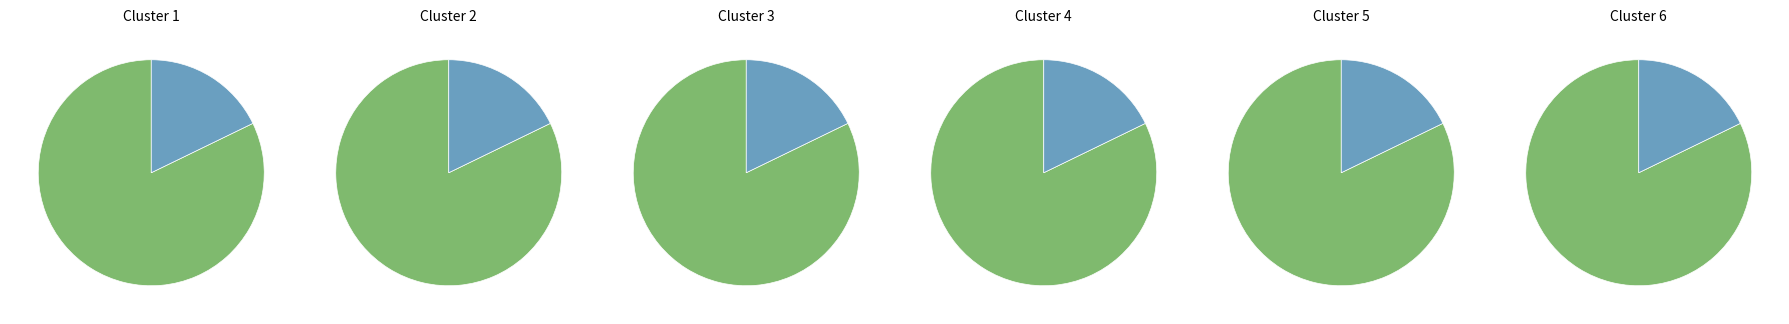

Approximately how many times larger is the value at საერთაშორისო compared to შიდასახელმწიფოებრივი?

0.2